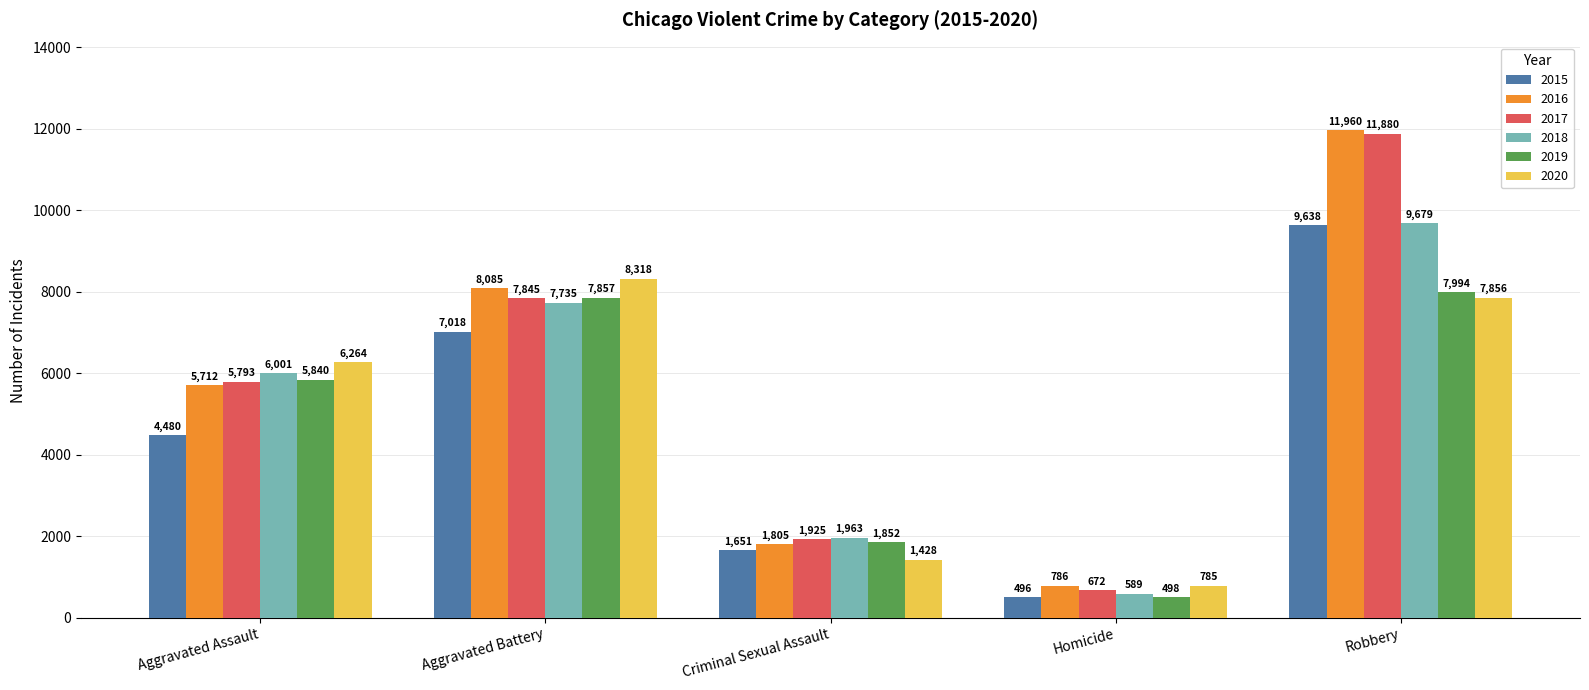

At which label does 2015 reach its minimum?

Homicide